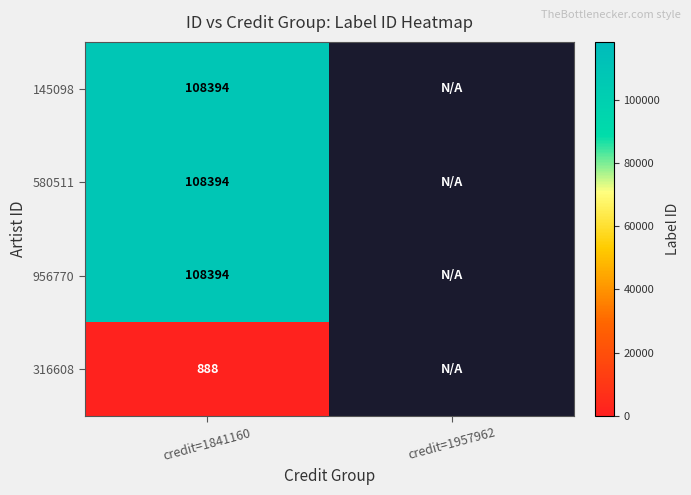

Is it true that 956770 equals 32993.6 at credit=1841160?

False